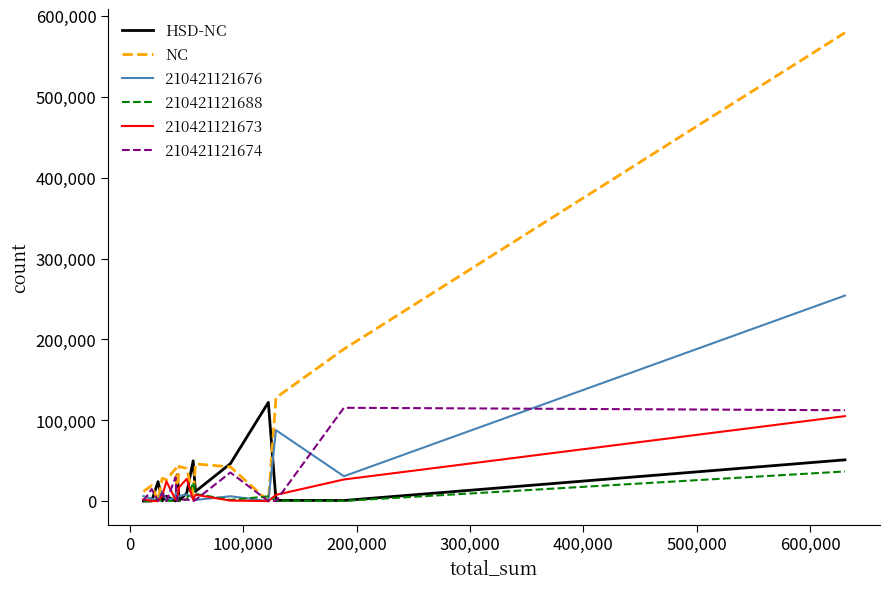

List the series in order of their peak value, lowest first.

210421121688, 210421121673, 210421121674, HSD-NC, 210421121676, NC